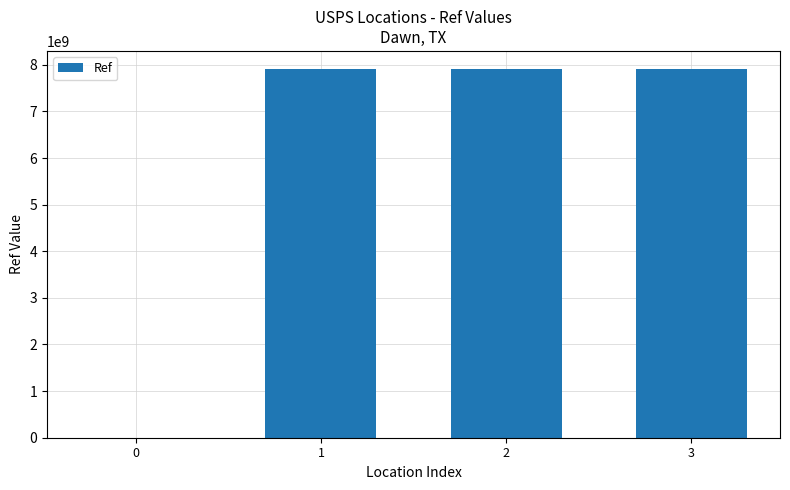

Are the bars horizontal?

No